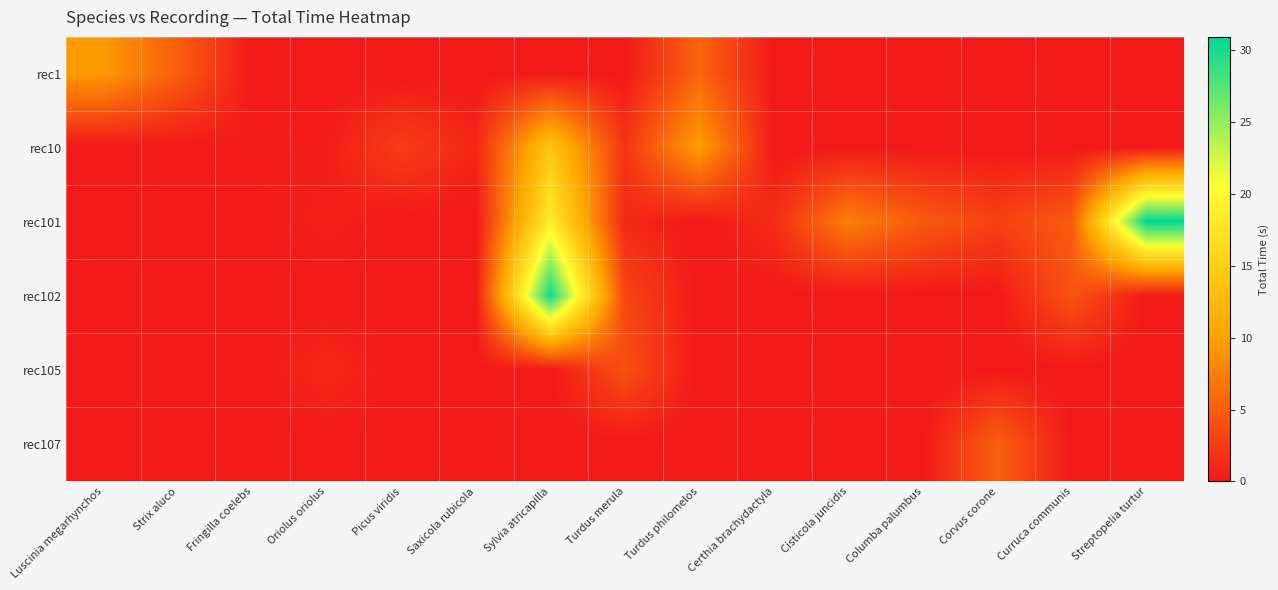

What is the difference between the highest and lowest values at Certhia brachydactyla?

1.4